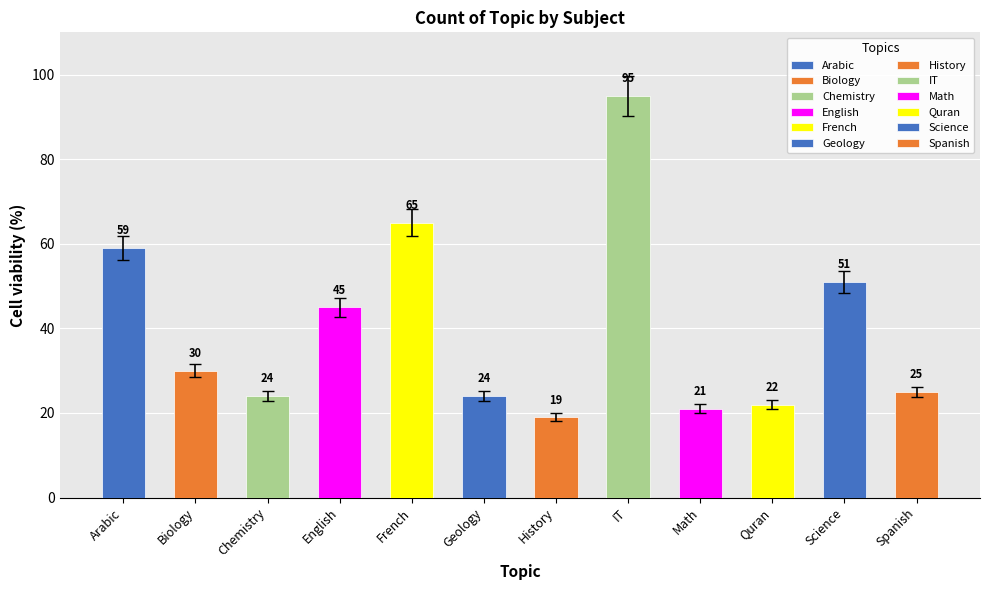

Rank the categories by value from lowest to highest.

History, Math, Quran, Chemistry, Geology, Spanish, Biology, English, Science, Arabic, French, IT